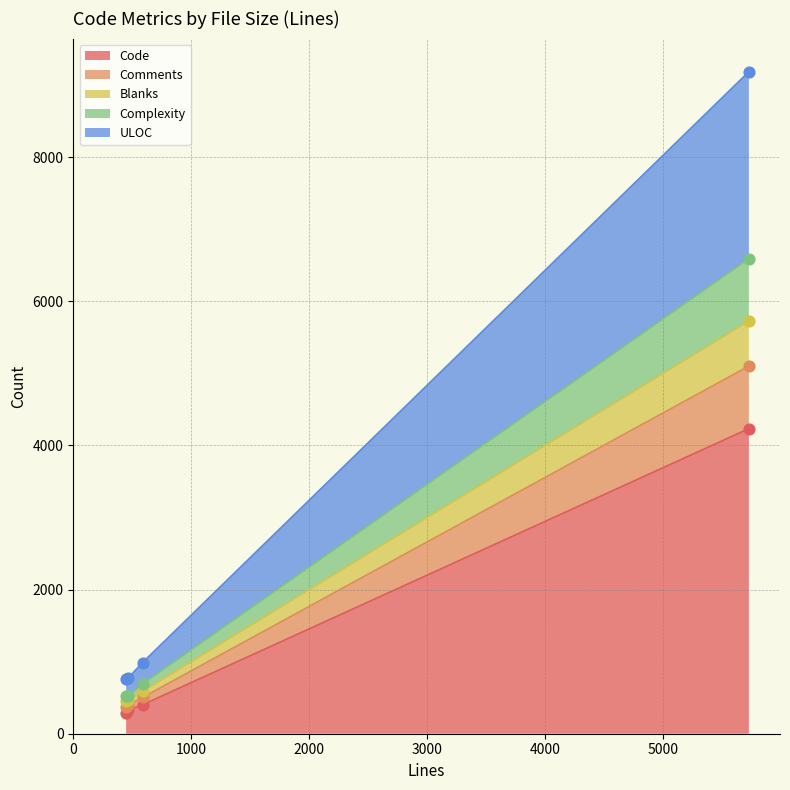

Which series reaches the minimum Y coordinate?

Code